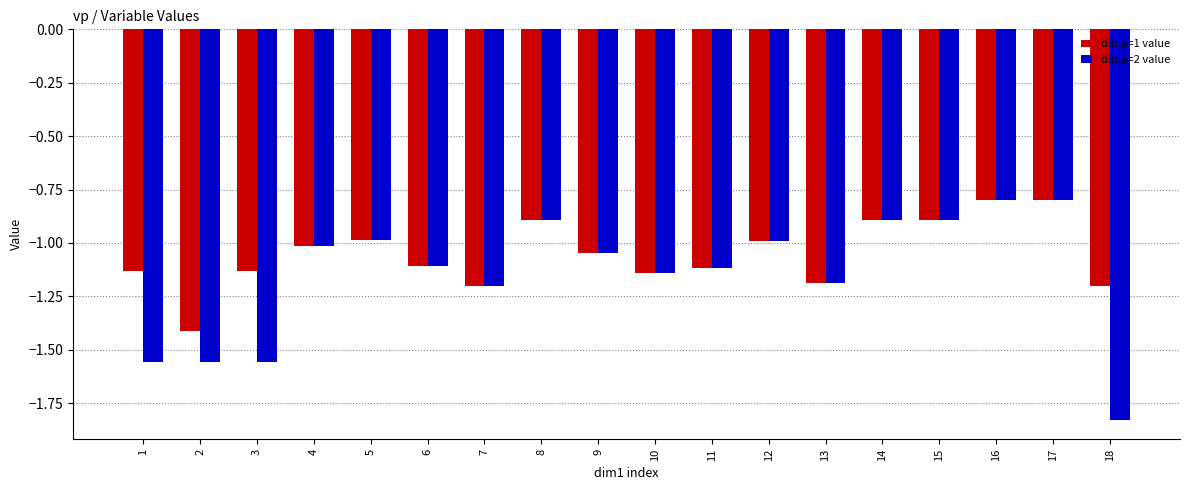

Rank the series at 1 from highest to lowest value.

dim2=1 value, dim2=2 value